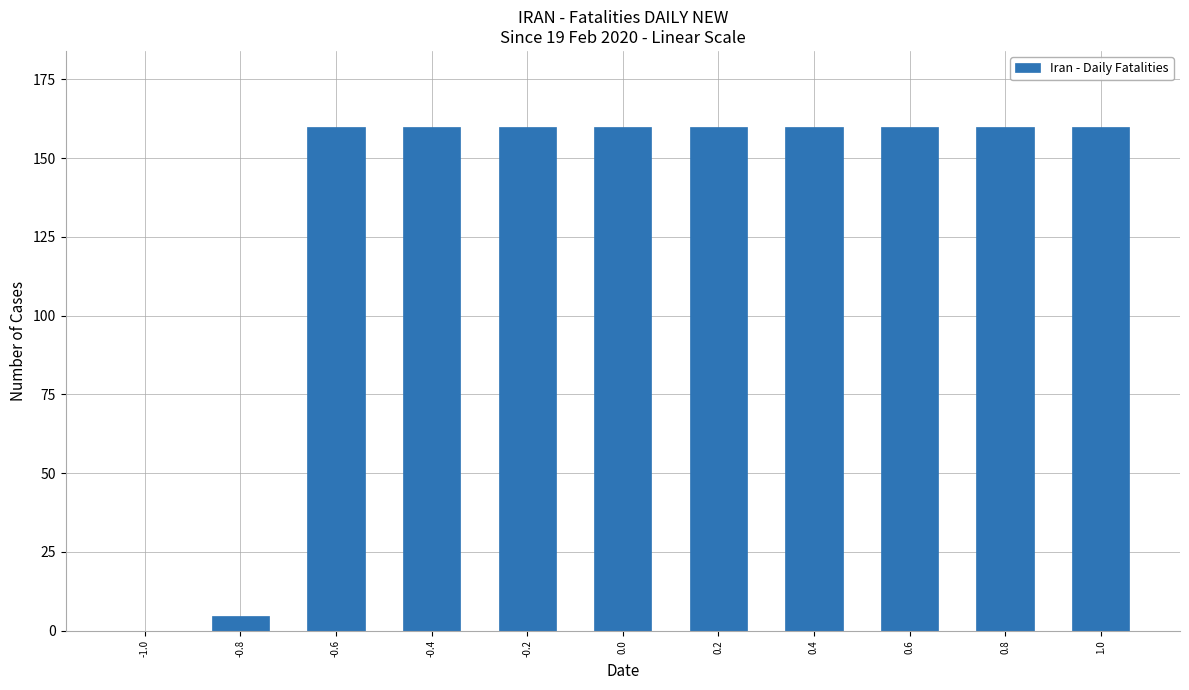

What is the maximum value shown in the chart?

160.0